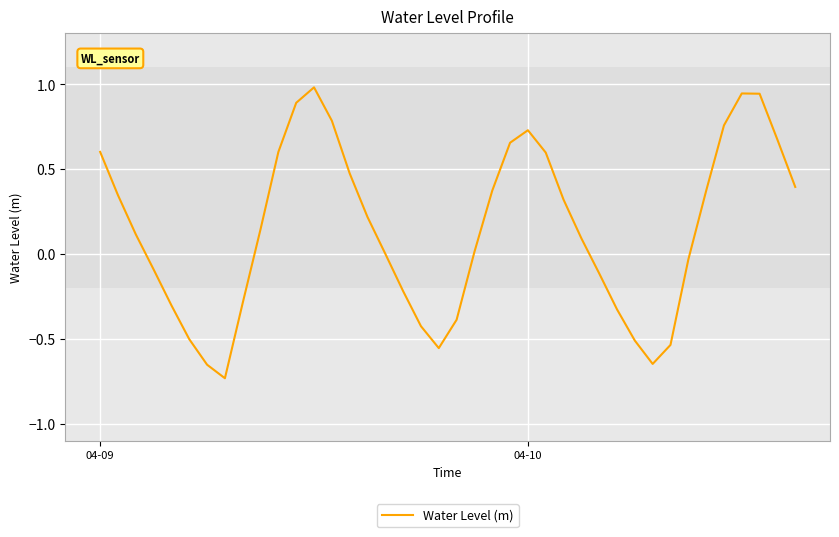

Count the number of categories in the chart.

40